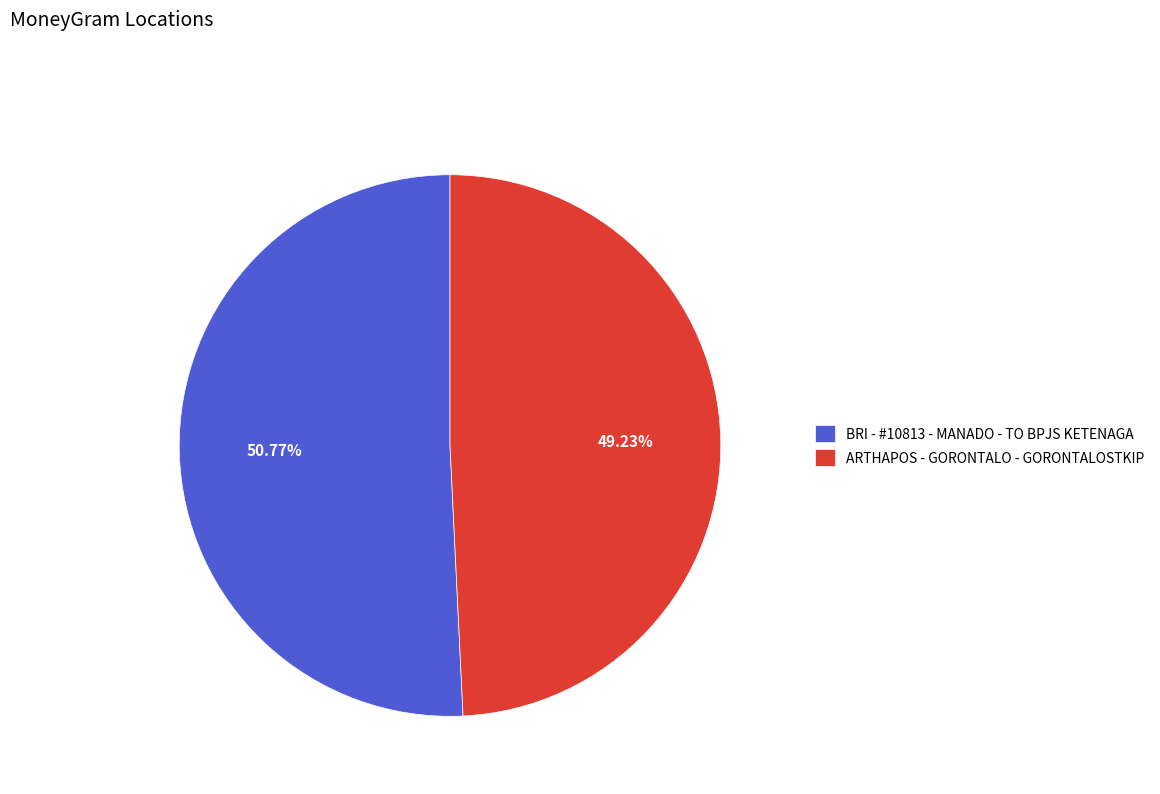

Is the sum of BRI - #10813 - MANADO - TO BPJS KETENAGA and ARTHAPOS - GORONTALO - GORONTALOSTKIP greater than half?

Yes